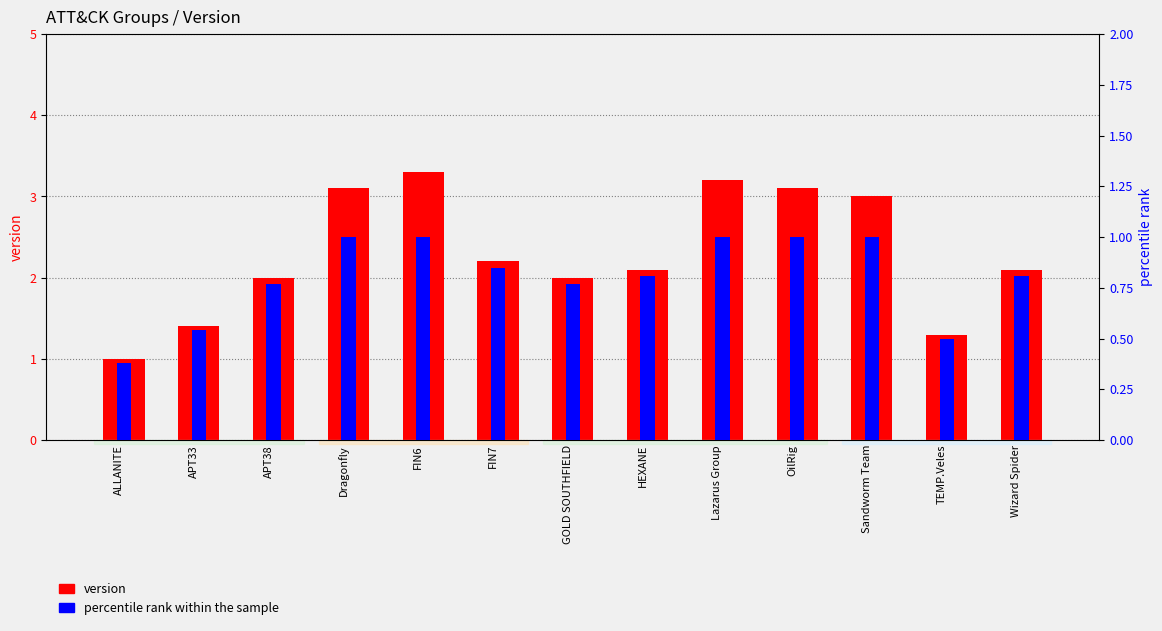

The value of version at Wizard Spider is 3.6. True or false?

False